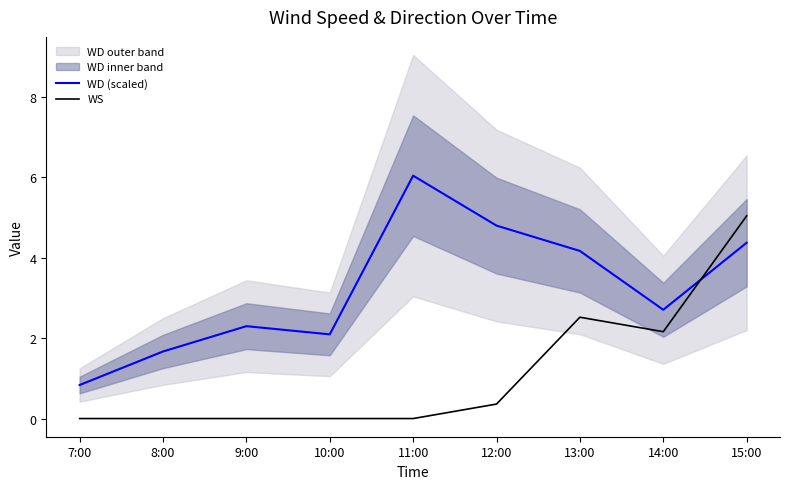

What is the sum of the WD (scaled) values at 14:00 and 15:00?

7.1